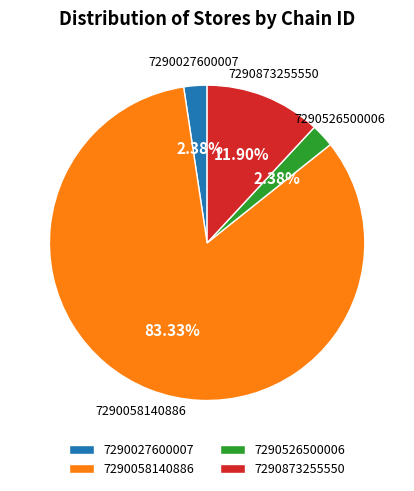

To the nearest percent, what portion does 7290526500006 represent?

2%